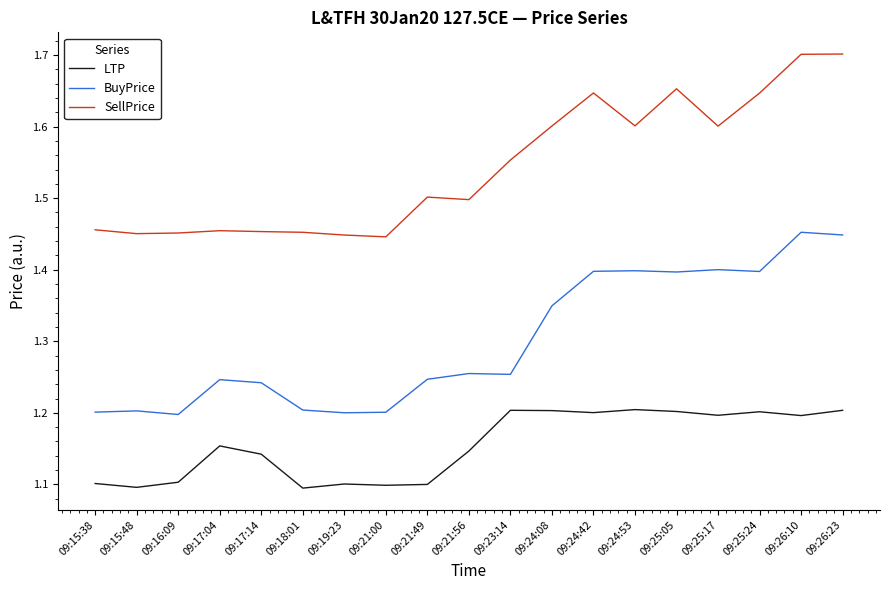

True or false: LTP has more than 0 interior local peaks.

True